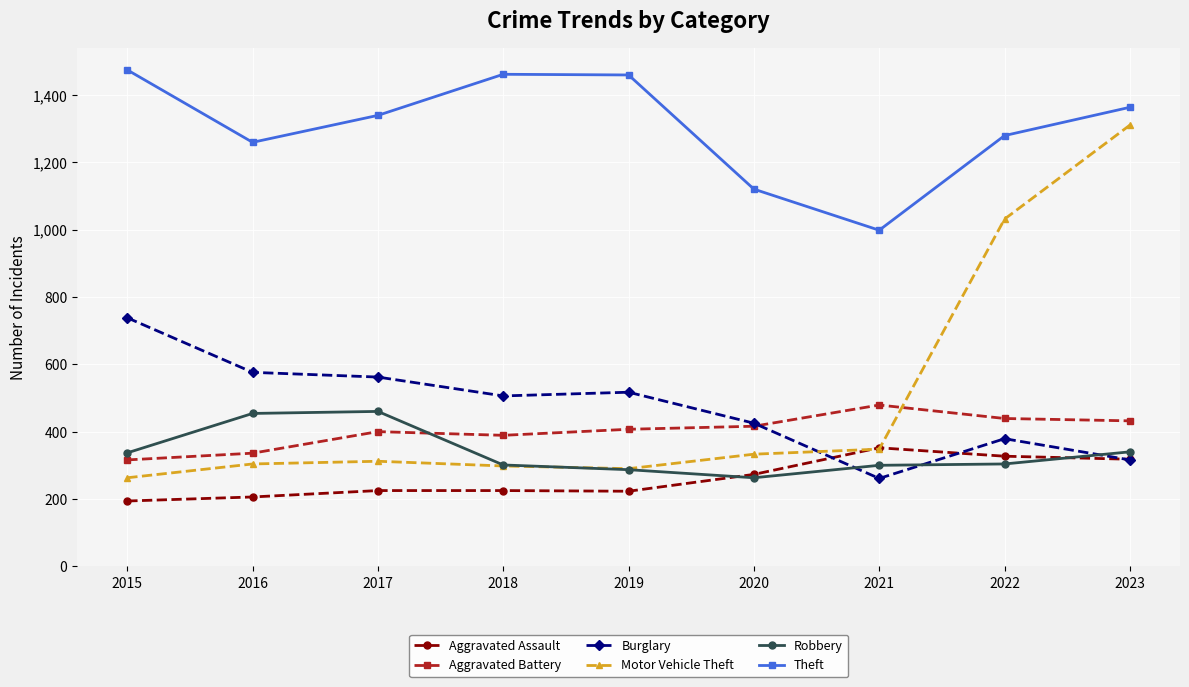

What is the value of the Aggravated Assault point at the 7th from the left?

352